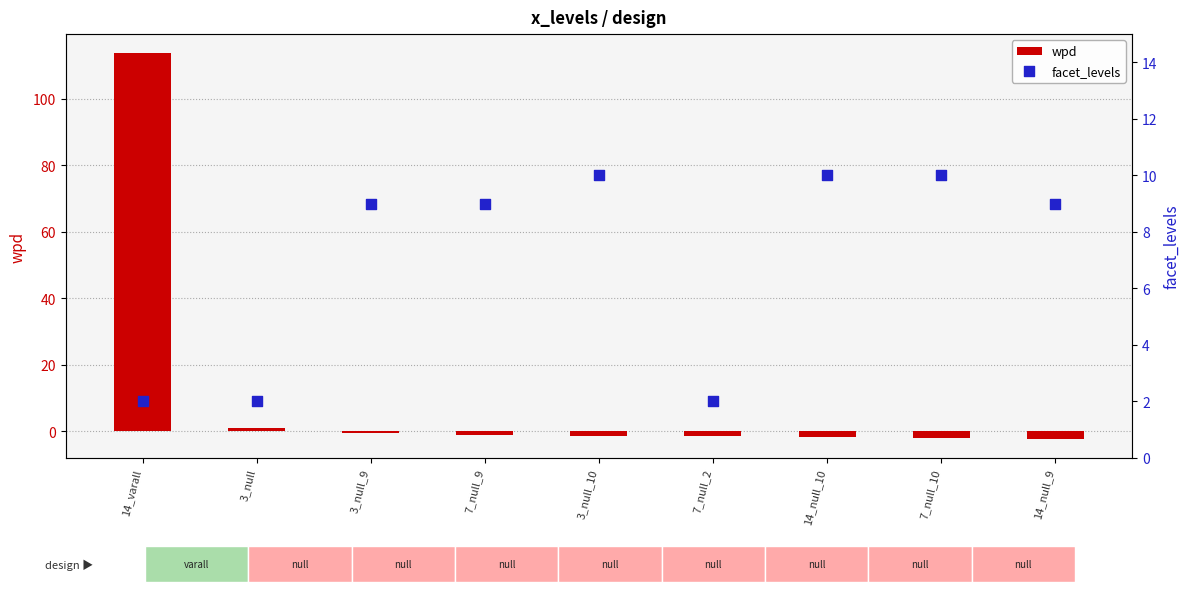

Is the value of facet_levels at 14_null_9 greater than the value of wpd at 7_null_10?

Yes